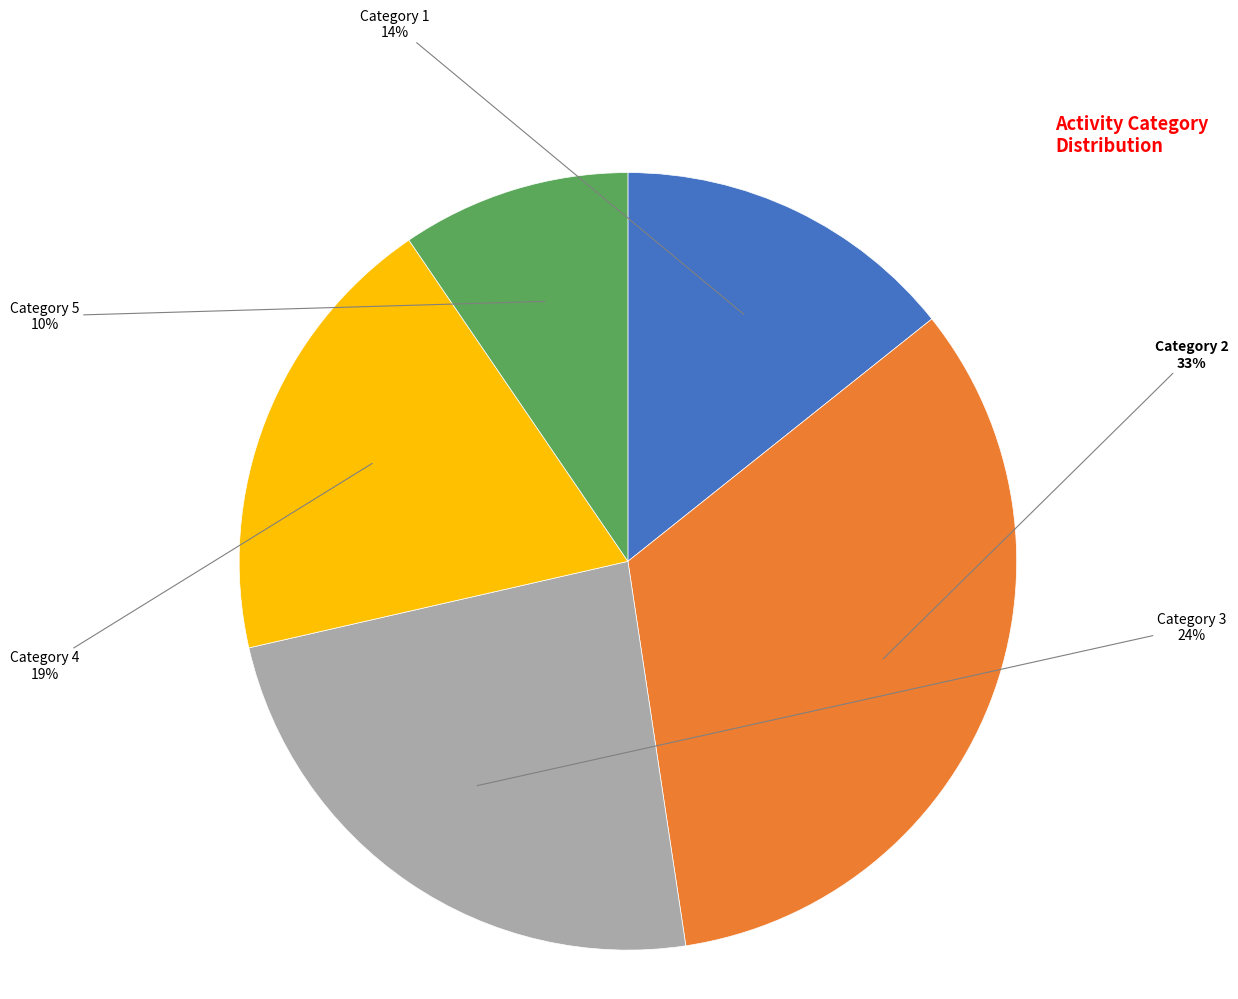

Is Category 2 the majority of the pie?

No